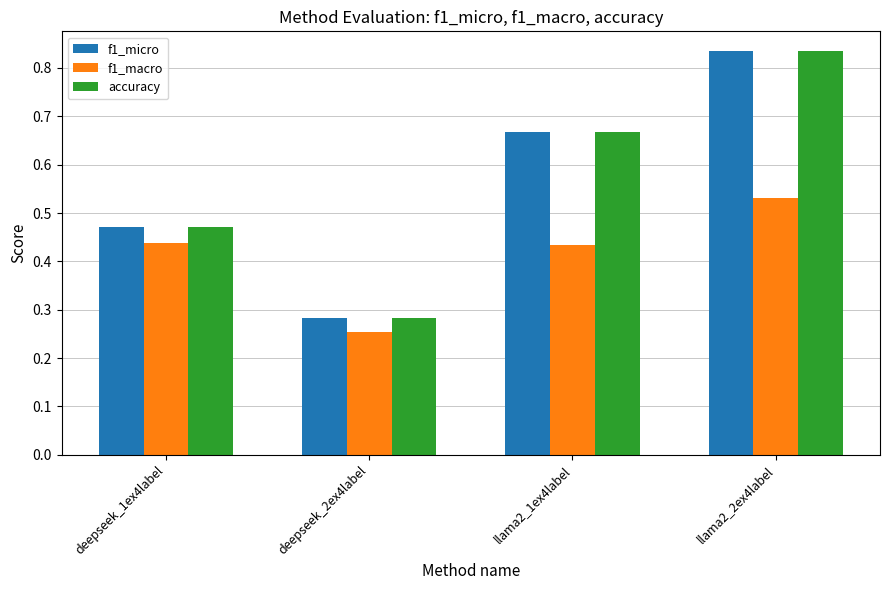

The value of f1_macro at llama2_2ex4label is 0.9. True or false?

False